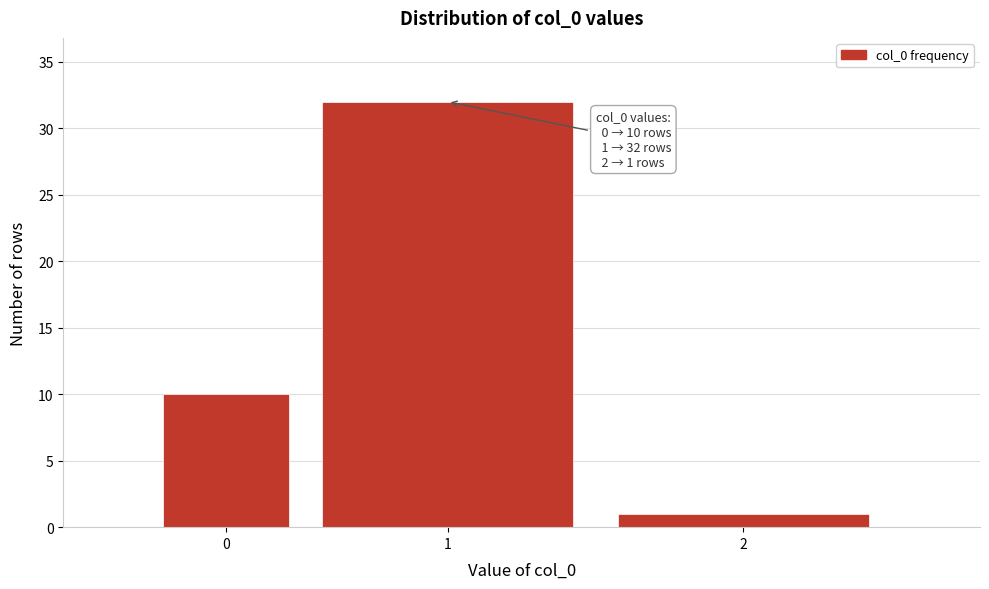

Reading right to left, transcribe all the data shown in this chart.

2=1	1=32	0=10